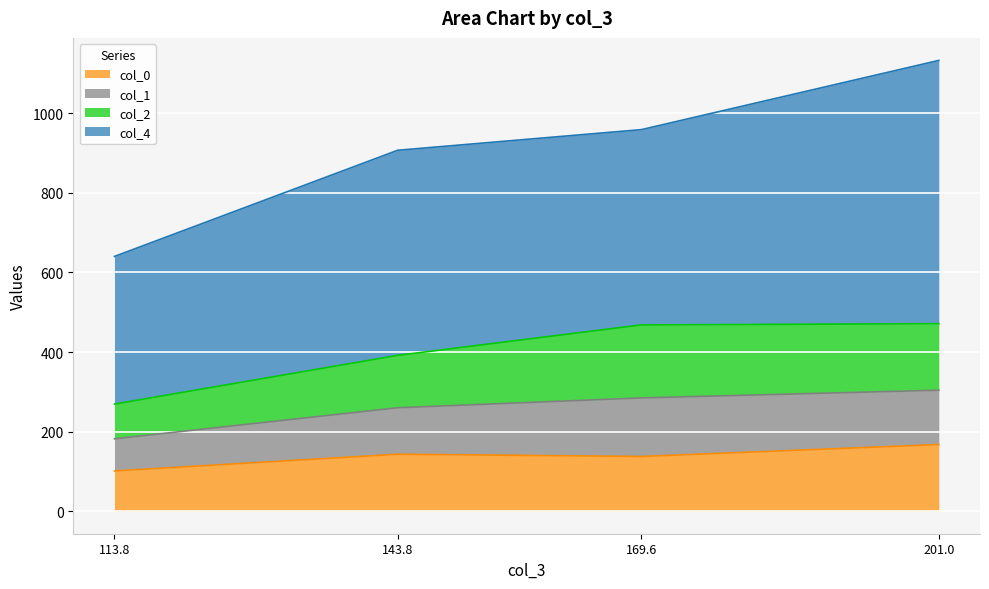

What is the highest value of the col_0 series?

167.5